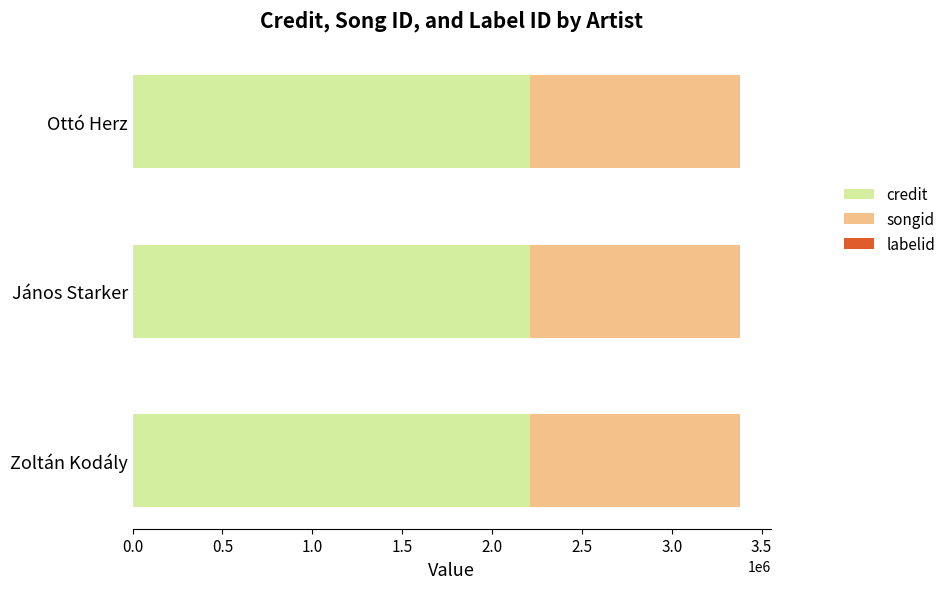

The value of credit at János Starker is 846553. True or false?

False